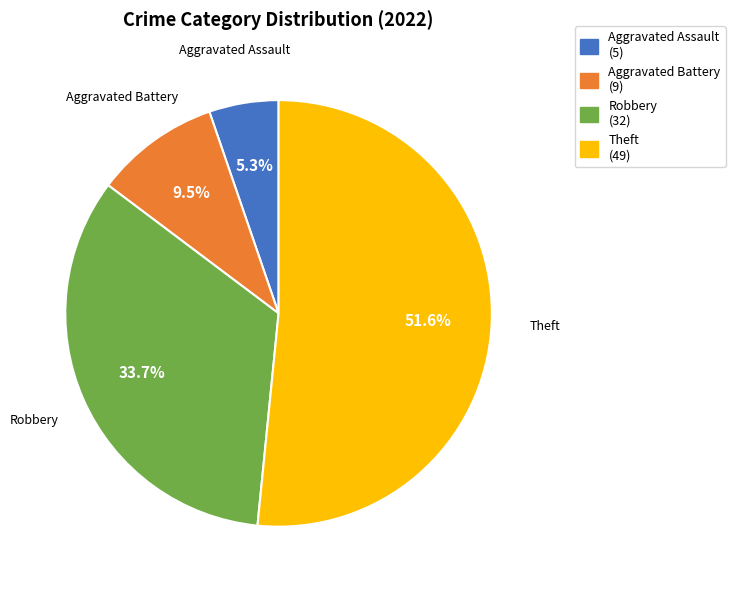

Rank the categories by value from lowest to highest.

Aggravated Assault, Aggravated Battery, Robbery, Theft